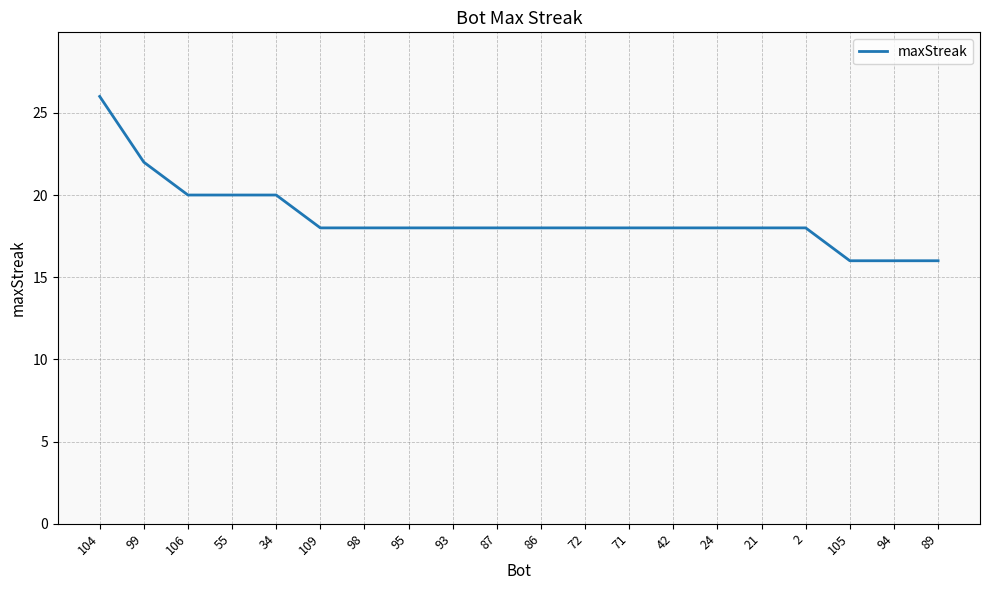

Approximately how many times larger is the value at 21 compared to 109?

1.0